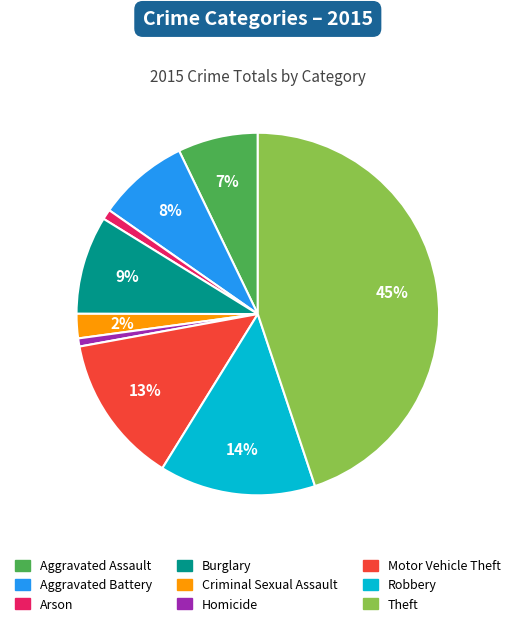

Between Burglary and Arson, which is larger?

Burglary